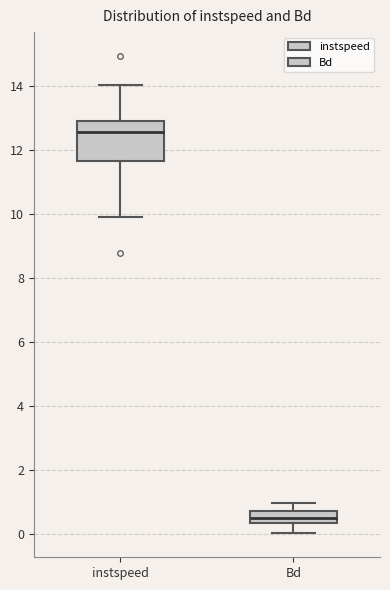

Reading left to right, read every box against the y-axis: the position of its median line, the range the box covers, and the ends of its whiskers. The values are not printed on the chart, so give them approximately, as read against the axis.

instspeed: median 12.6, box 11.6 to 13.0, whiskers 10.0 to 14.0
Bd: median 0.6, box 0.4 to 0.8, whiskers 0.0 to 1.0